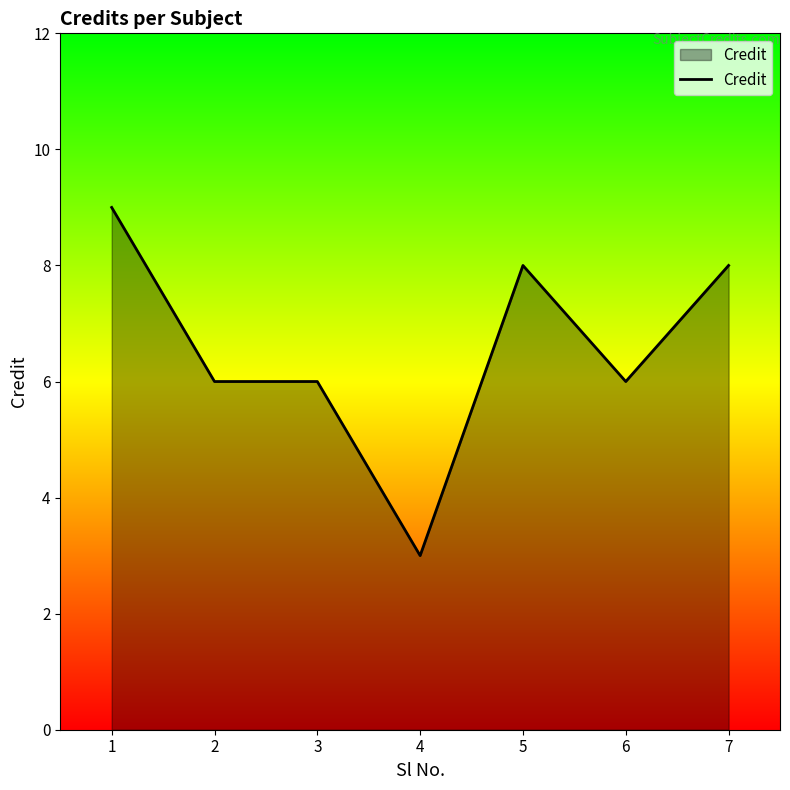

What is the minimum value shown in the chart?

3